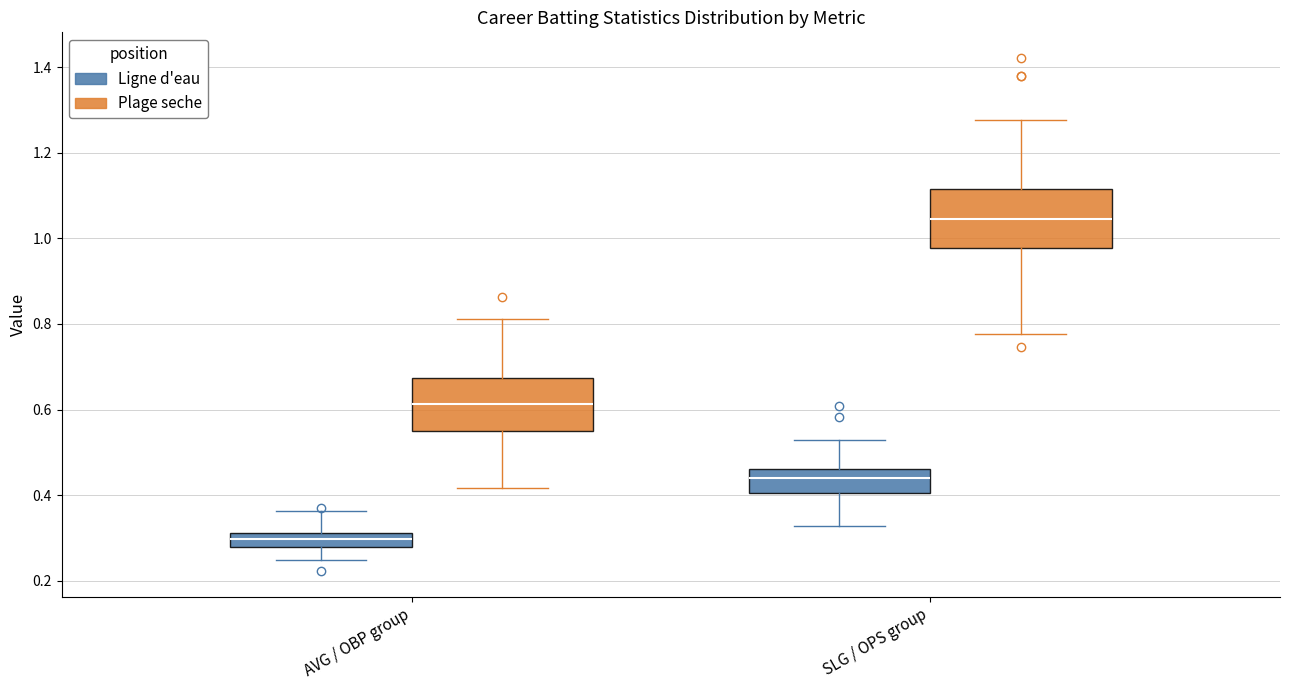

Which box's median line is the highest?

SLG / OPS group (Plage seche)